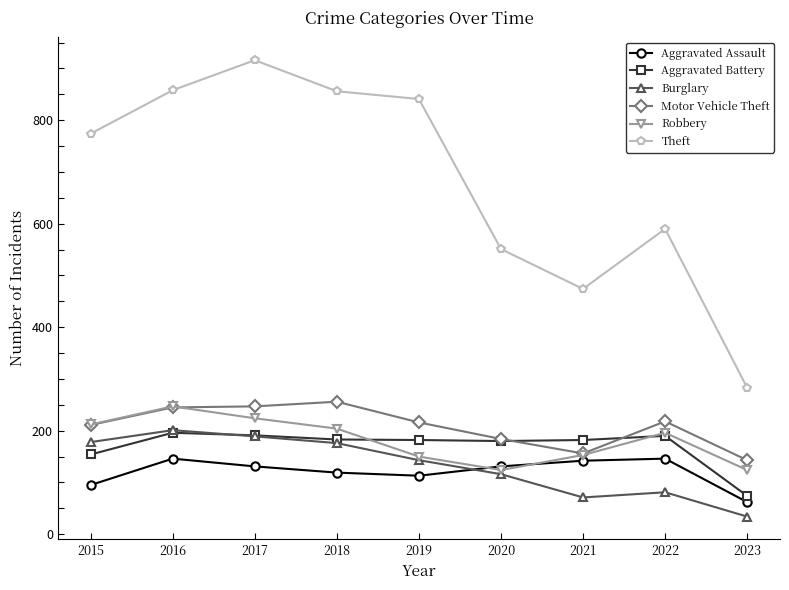

What is the spread (max minus min) of values at 2017?

785